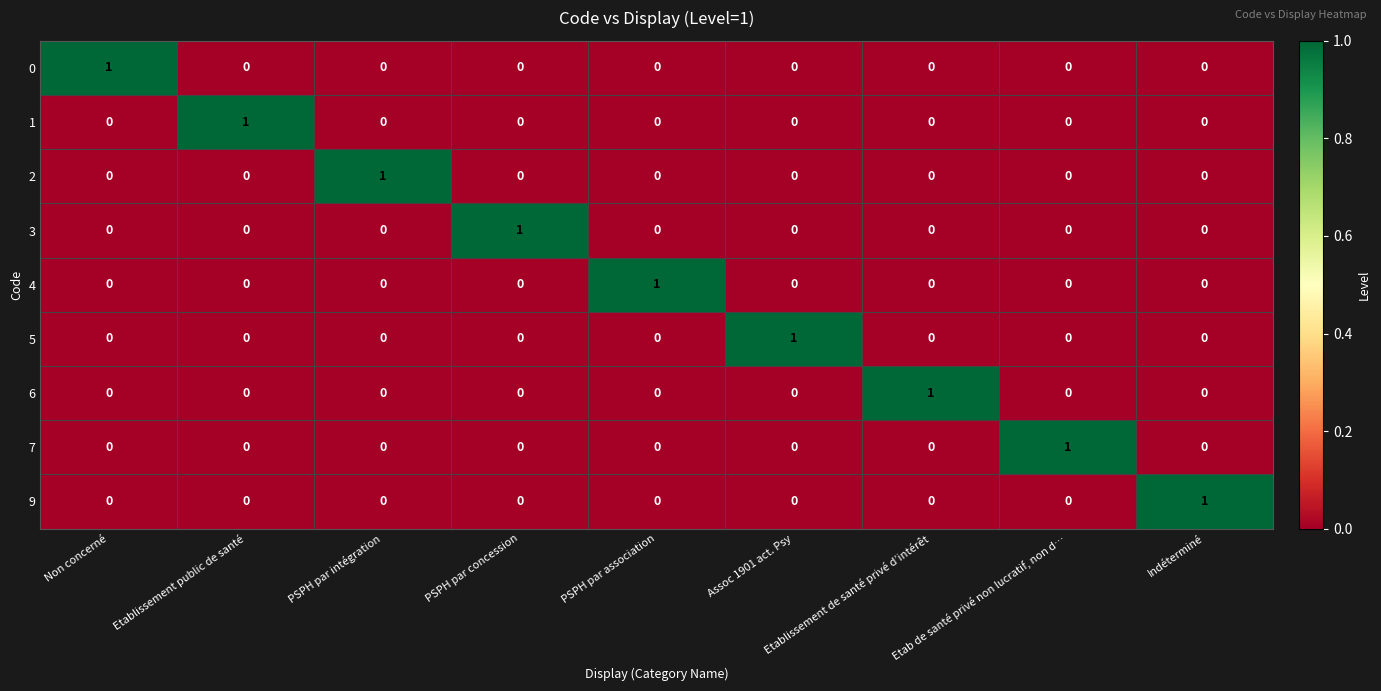

At how many categories does at least one series exceed 0?

9